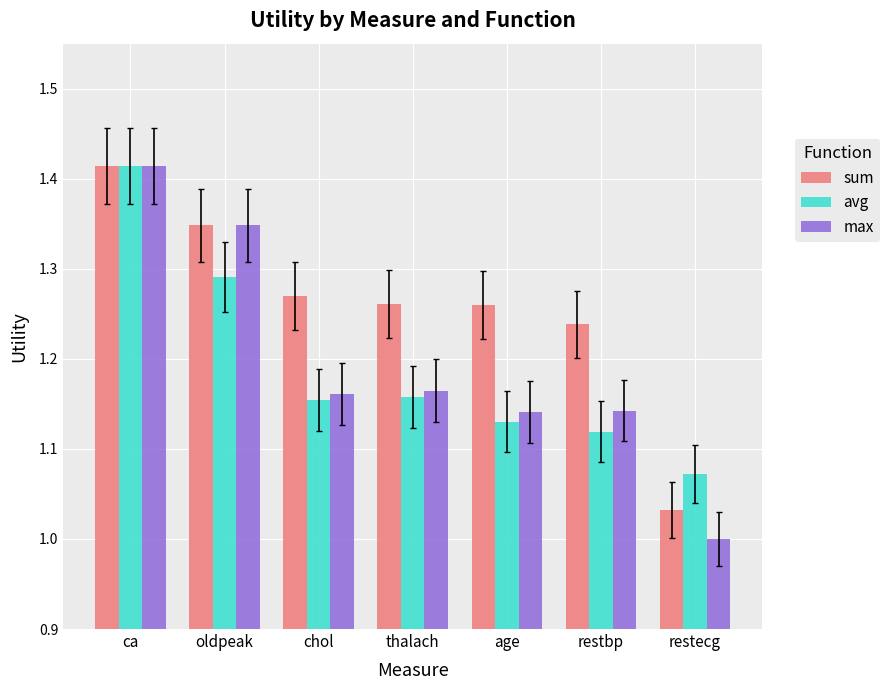

What is the label of the 1st bar from the left?

ca